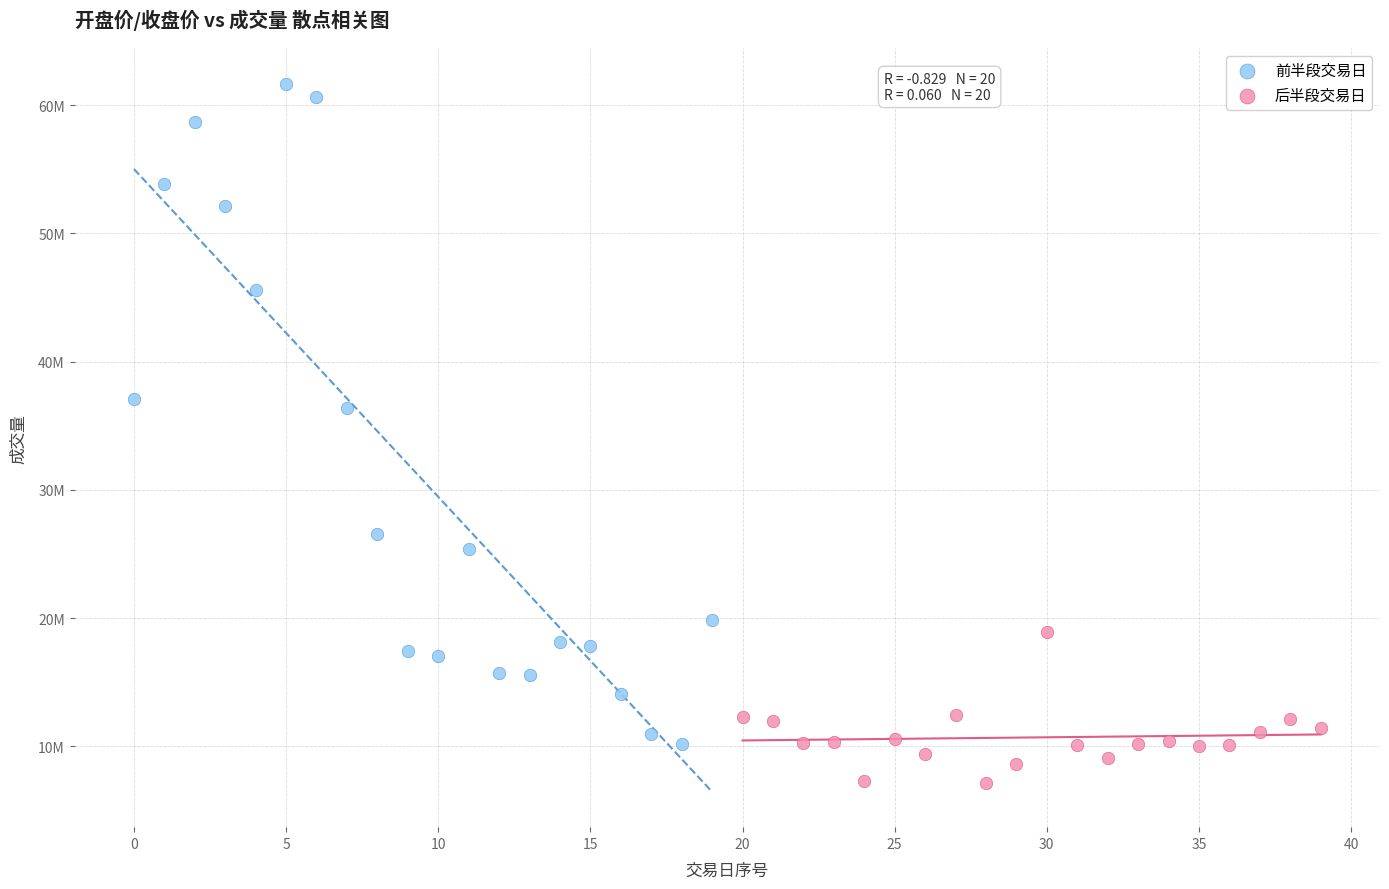

Which series reaches the maximum Y coordinate?

前半段交易日